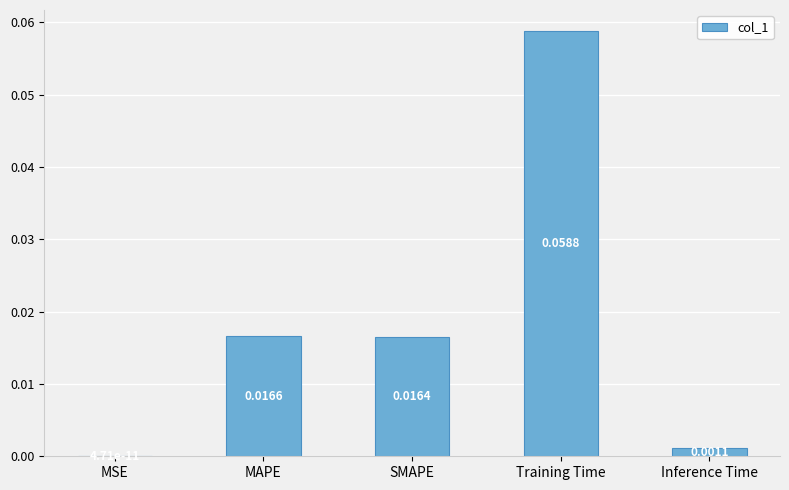

Between Training Time and Inference Time, which is larger?

Training Time